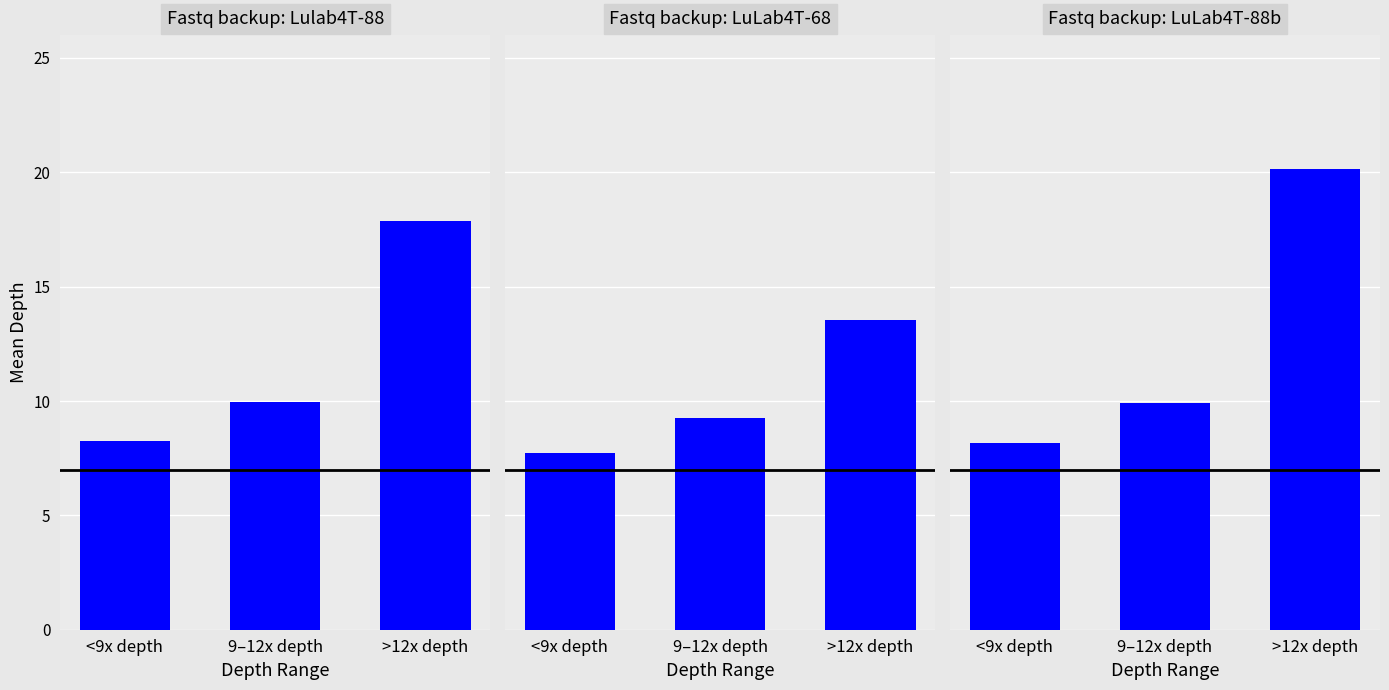

What is the sum of the LuLab4T-88b values at <9x depth and 9–12x depth?

18.1